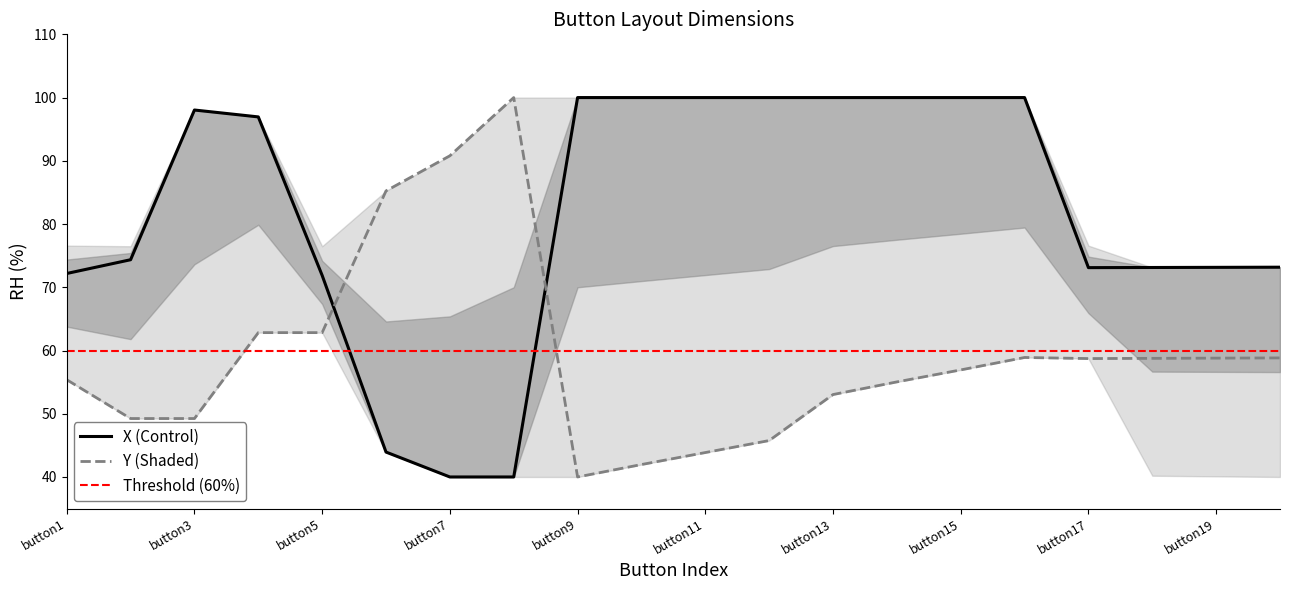

At how many categories does at least one series exceed 60?

20